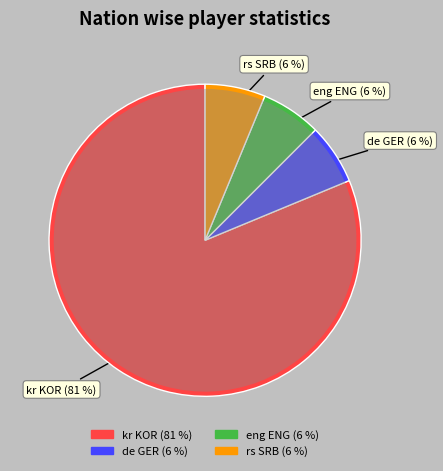

Between kr KOR and eng ENG, which is larger?

kr KOR